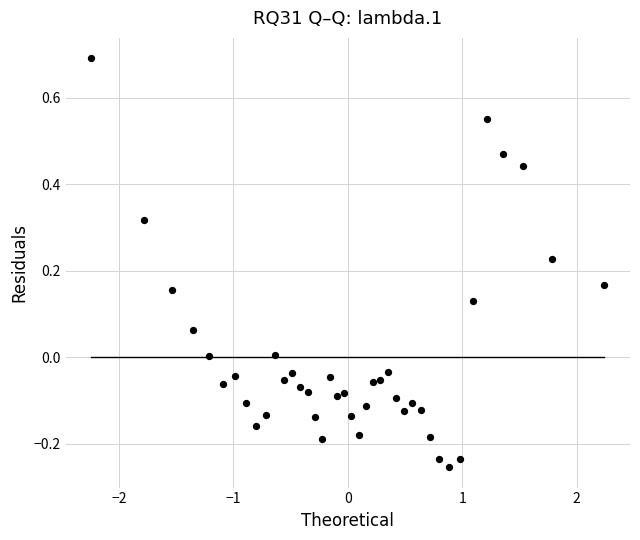

What is the range of X values (max minus min)?

4.5